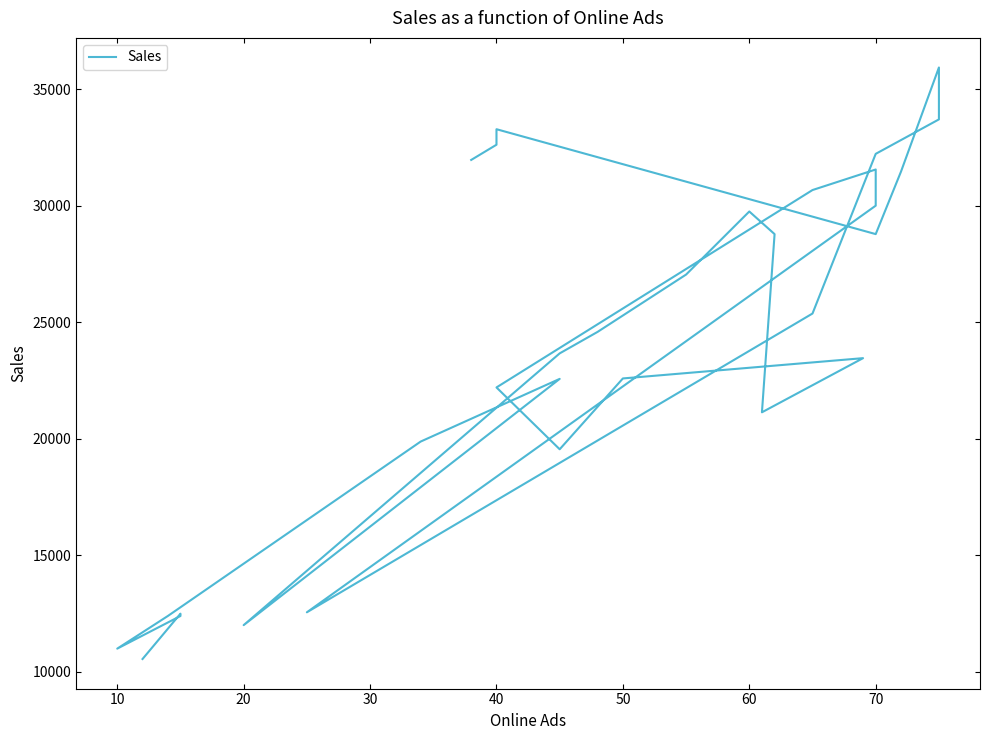

True or false: the data has more than 2 interior local peaks.

True